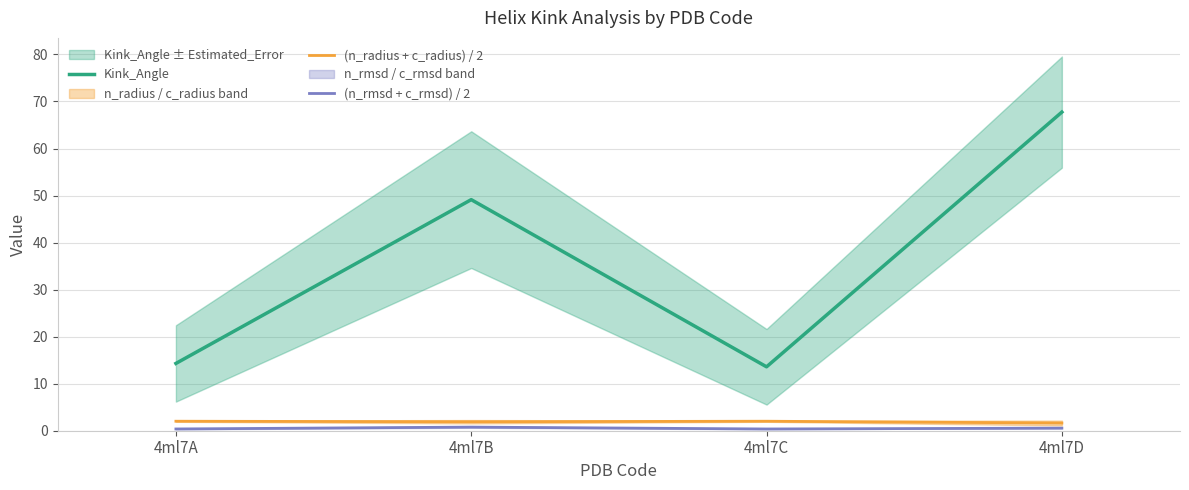

What is the difference between the maximum and second lowest values in the (n_rmsd + c_rmsd) / 2 series?

0.4